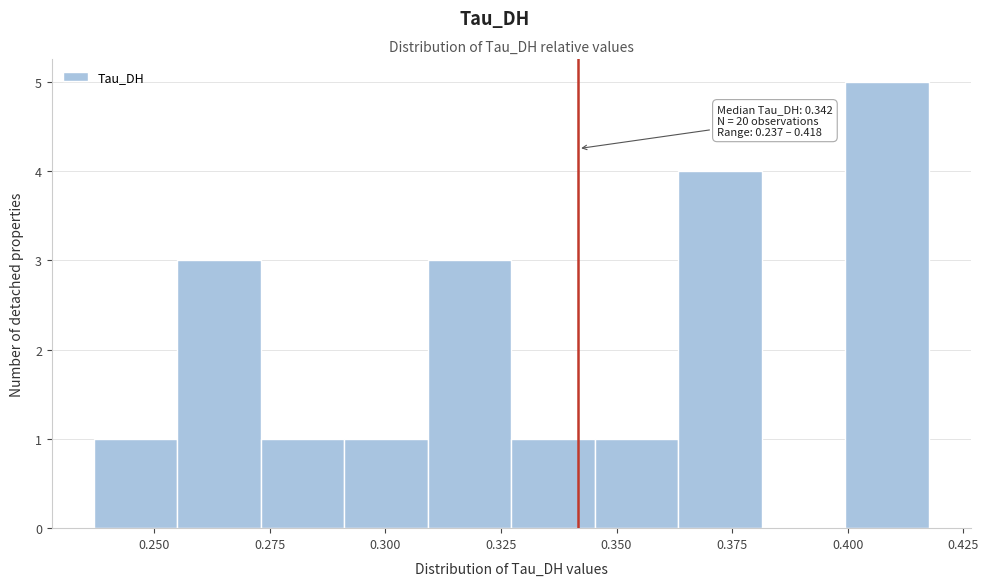

Read against the x-axis, roughly where is the centre of the tallest bar?

0.410